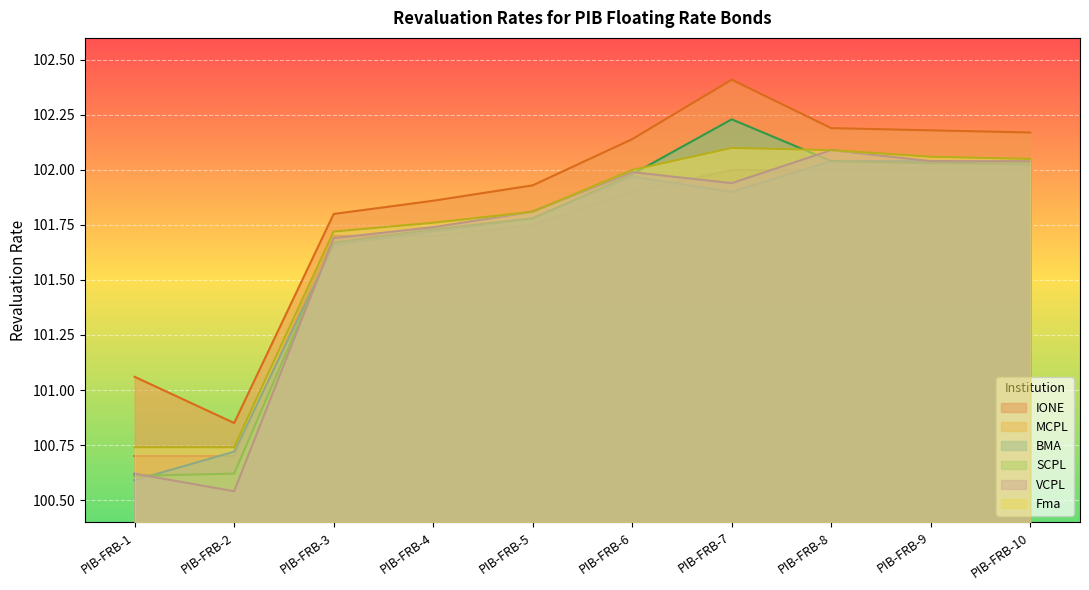

What is the maximum value shown in the chart?

102.4